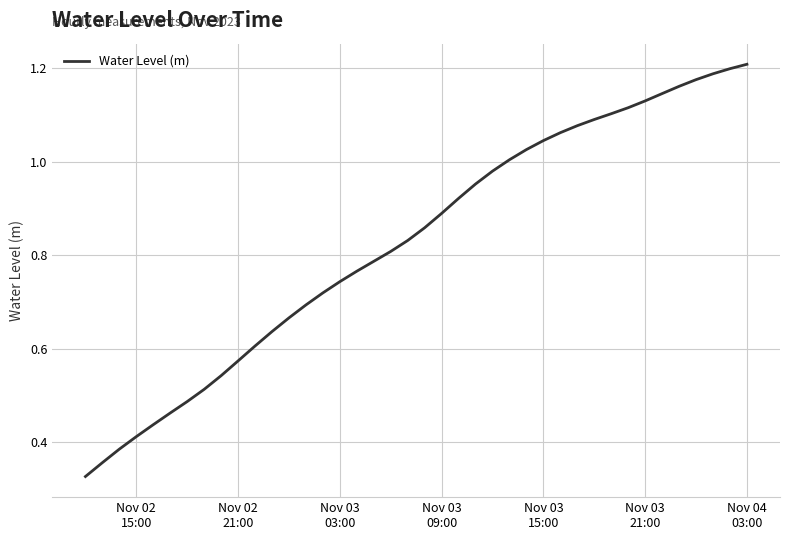

True or false: there are more than 0 points higher than both neighbors.

False